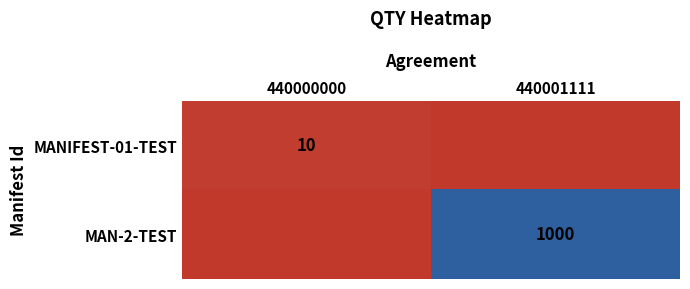

What is the spread (max minus min) of values at 440000000?

10